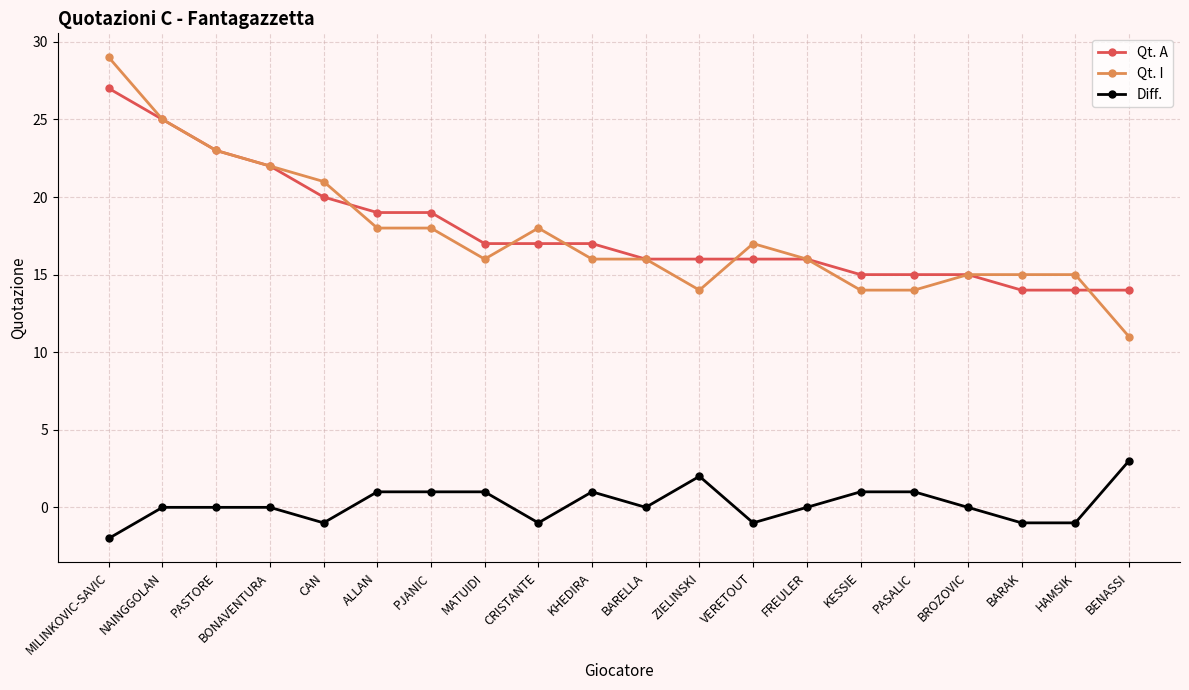

At which category is the sum across all series the highest?

MILINKOVIC-SAVIC